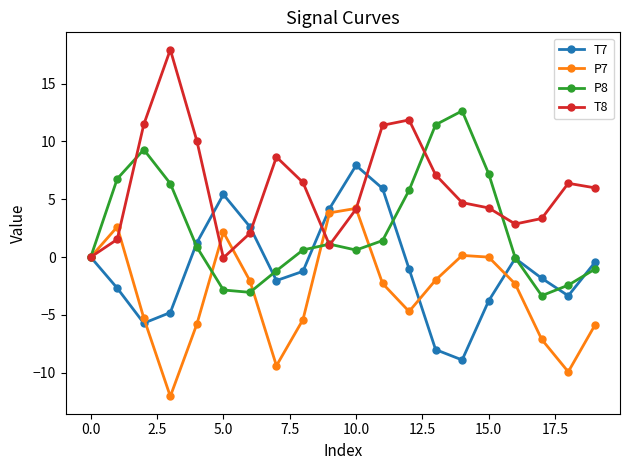

How many data points in T7 are above -1?

9